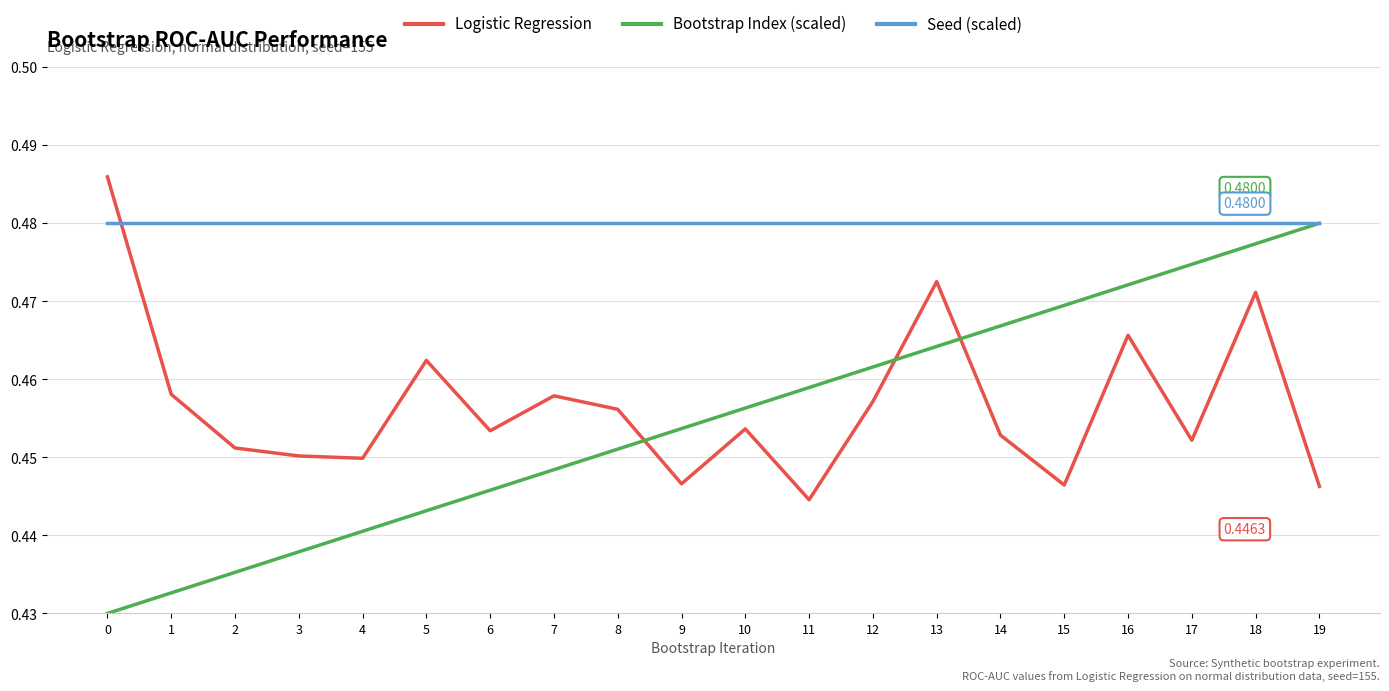

Which series has the largest total across all categories?

Seed (scaled)